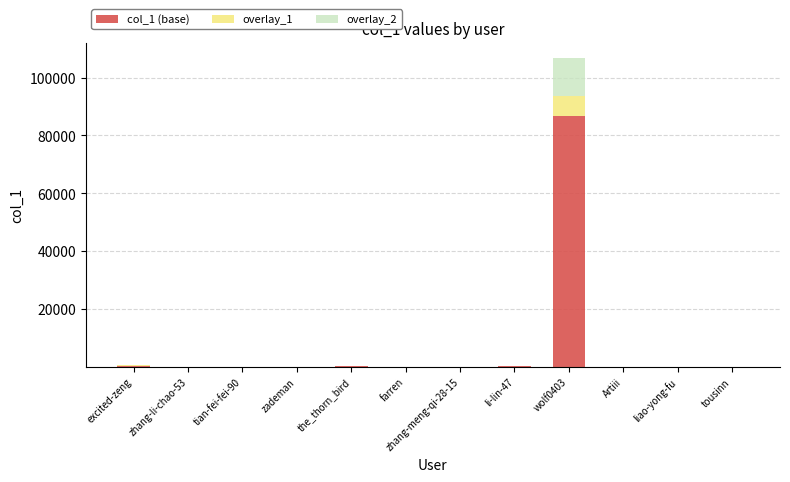

Does the chart contain stacked bars?

Yes